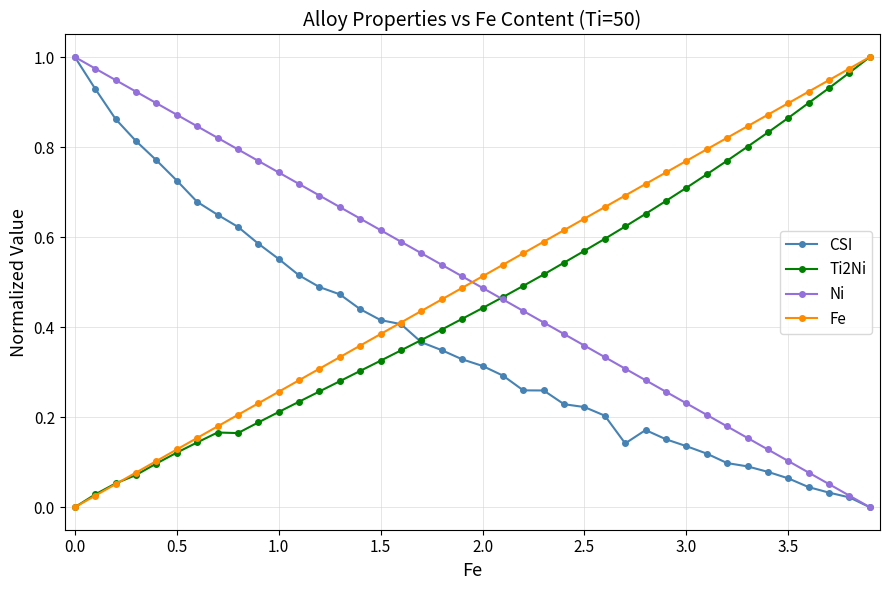

True or false: Ni has more than 0 interior local peaks.

False